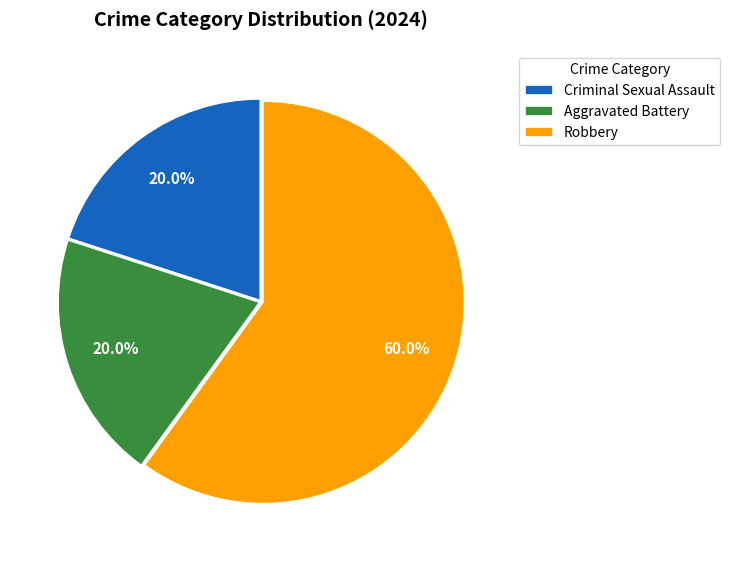

How many segments does this pie chart have?

3